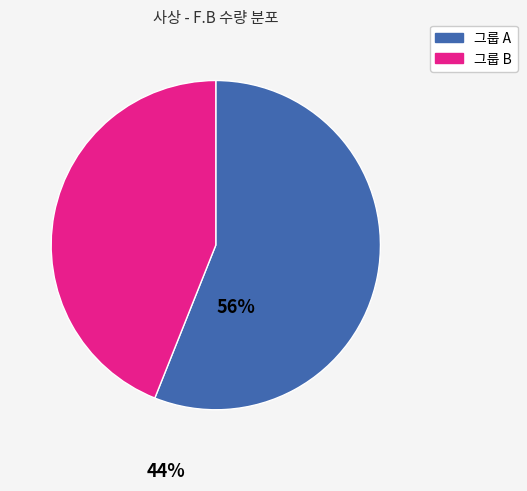

The 그룹 B slice represents 31% of the pie. True or false?

False